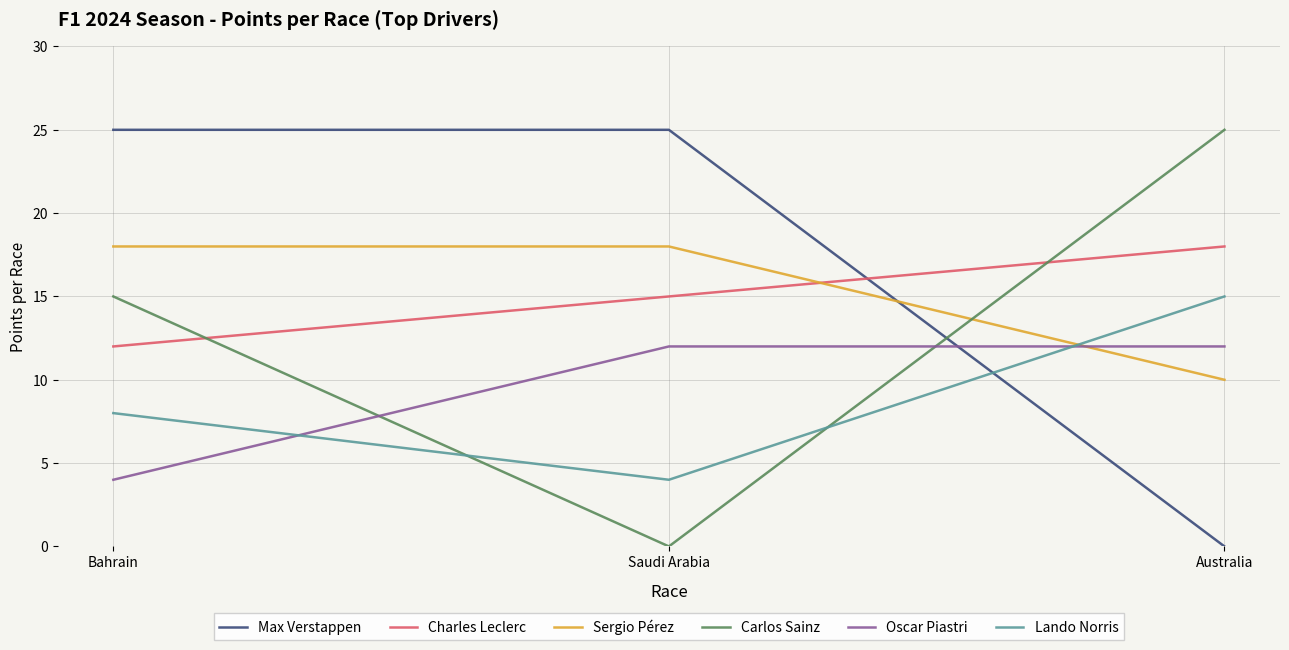

How many lines are shown in the chart?

6